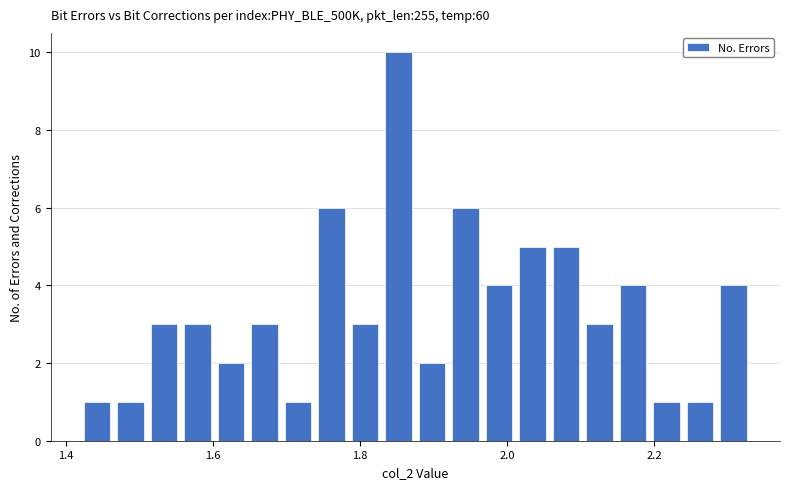

Read against the x-axis, roughly where is the centre of the tallest bar?

1.86